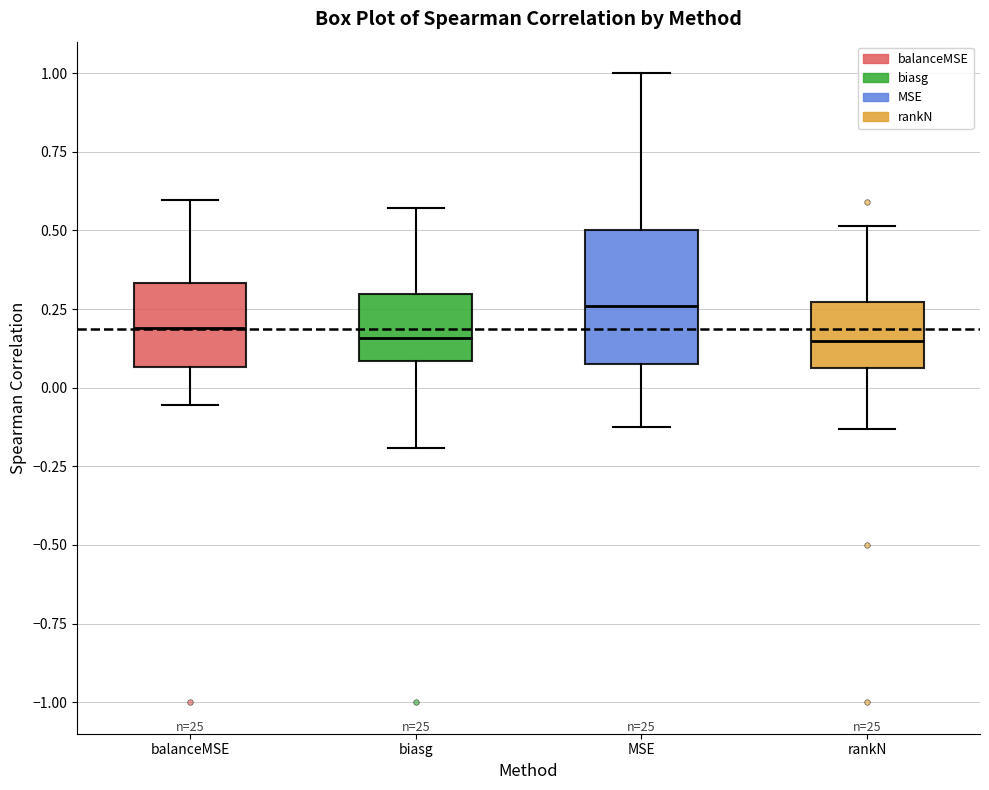

Where is the lower edge of the box for rankN on the y-axis? The values are not printed on the chart, so give them approximately, as read against the axis.

0.05